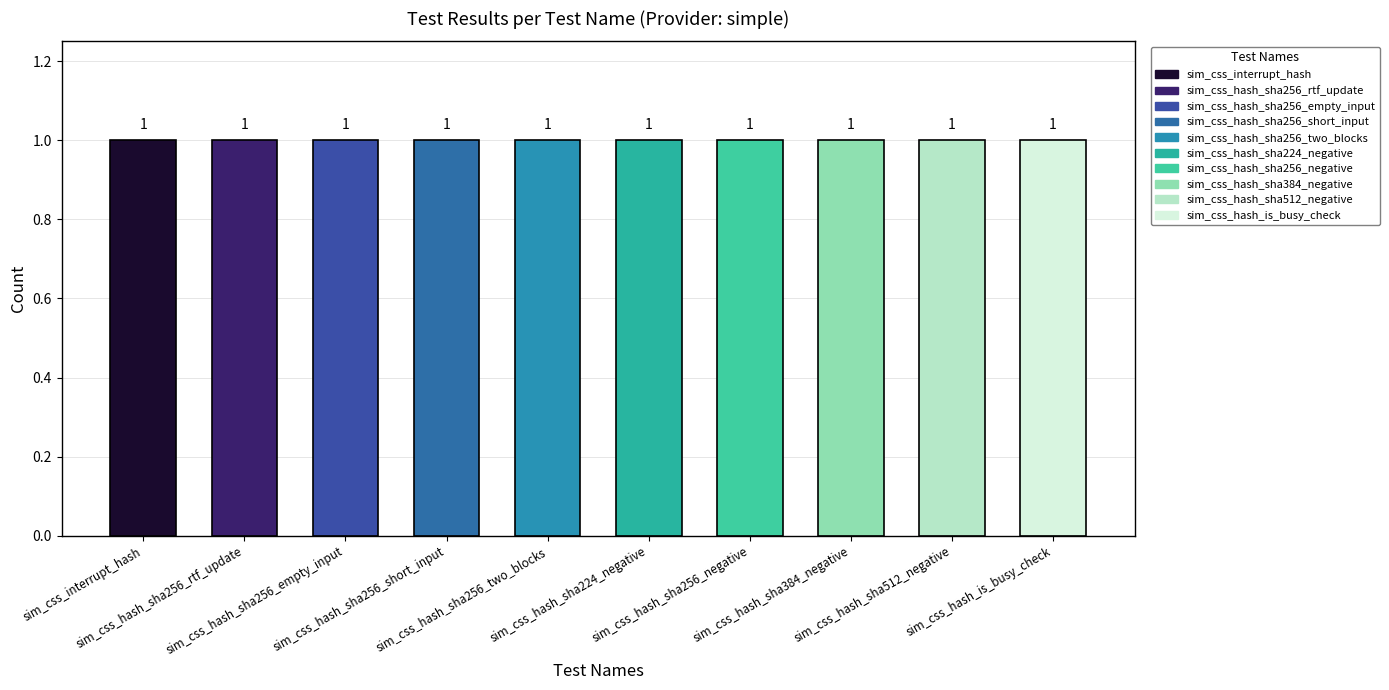

Is it true that FAIL equals 0 at sim_css_interrupt_hash?

True